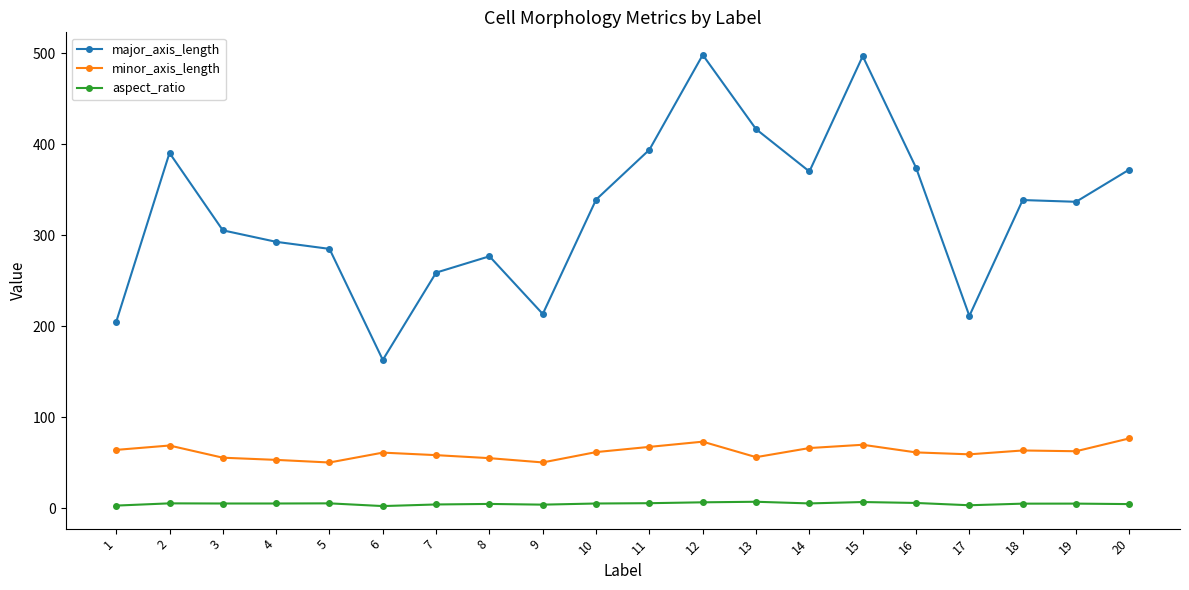

What is the lowest value of the minor_axis_length series?

50.5